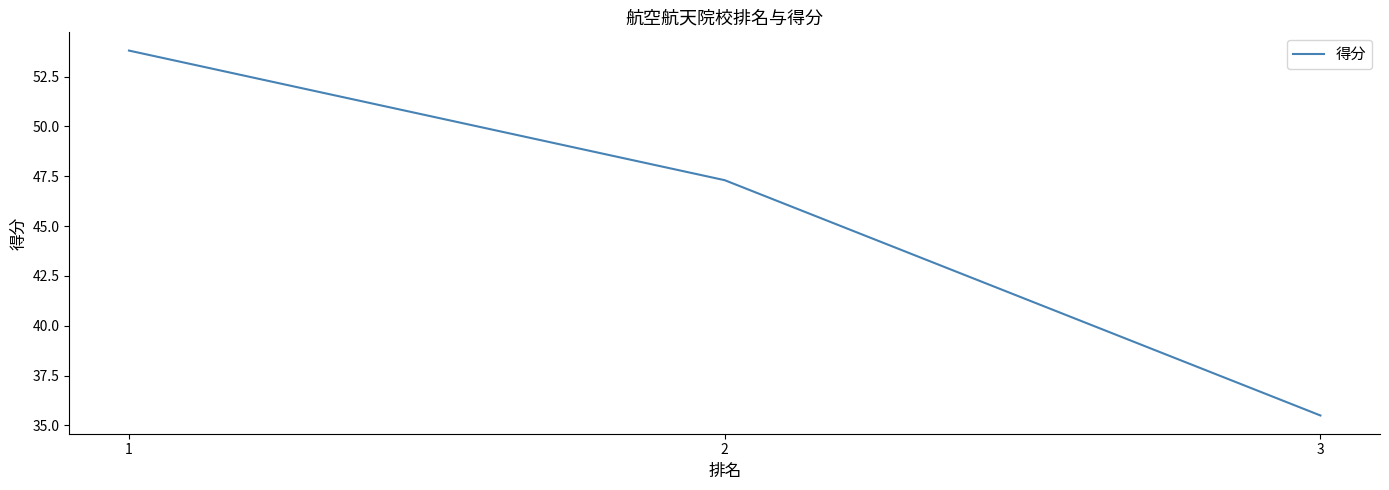

Count the number of values greater than 47.

2